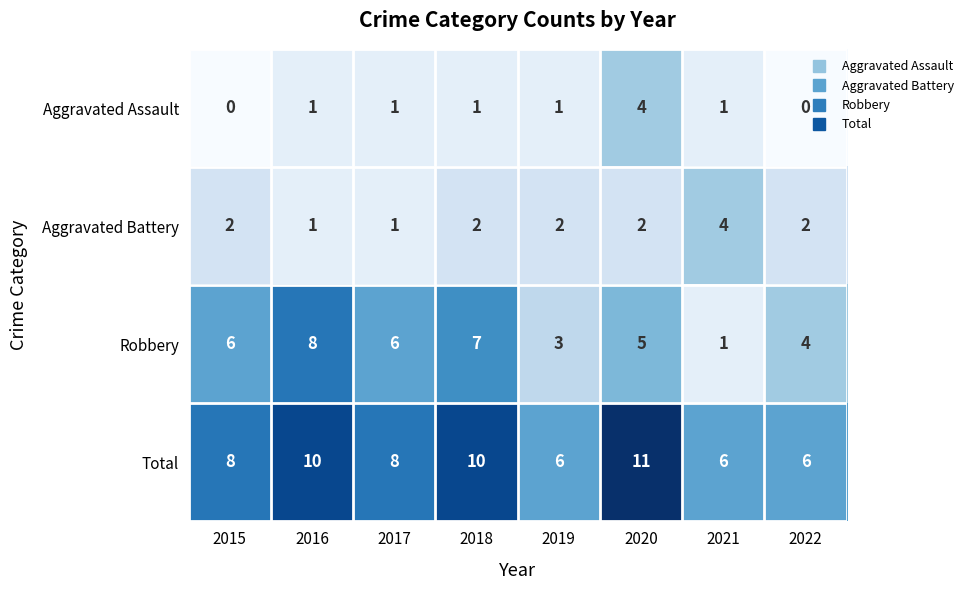

What is the greatest value displayed?

11